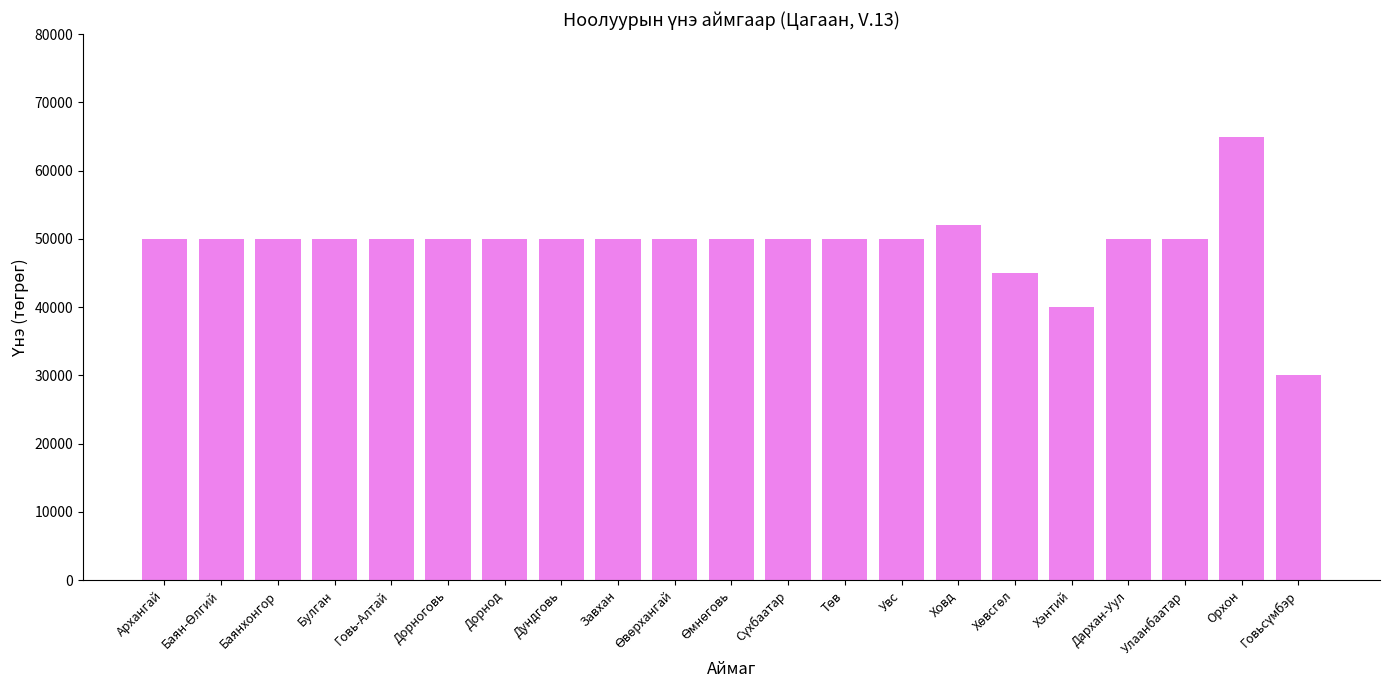

Reading left to right, extract all data points from this chart.

50000	50000	50000	50000	50000	50000	50000	50000	50000	50000	50000	50000	50000	50000	52000	45000	40000	50000	50000	65000	30000